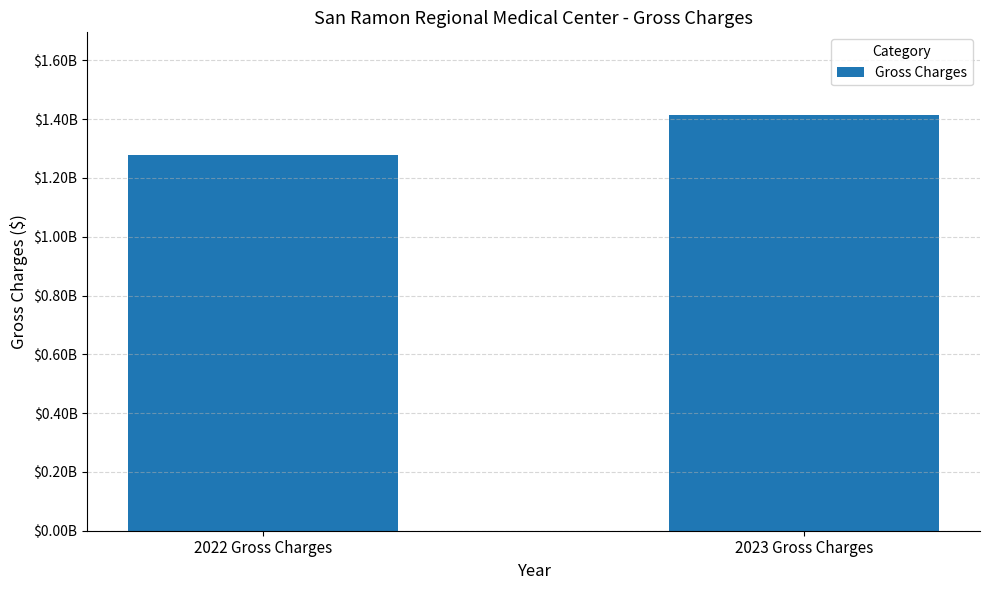

Does the chart contain stacked bars?

No